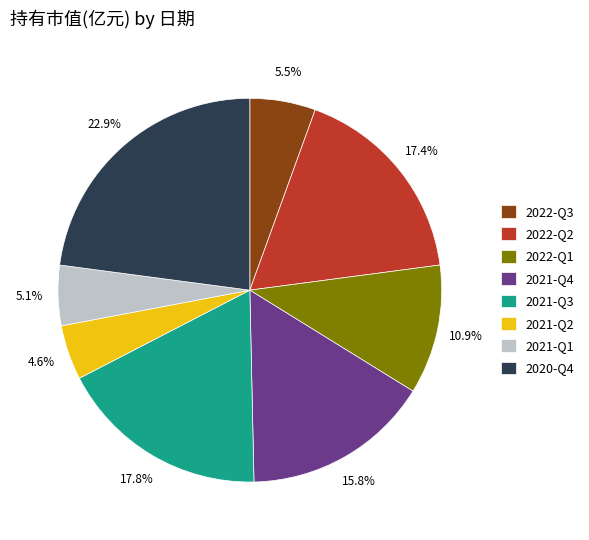

Which has a higher value, 2021-Q2 or 2022-Q1?

2022-Q1